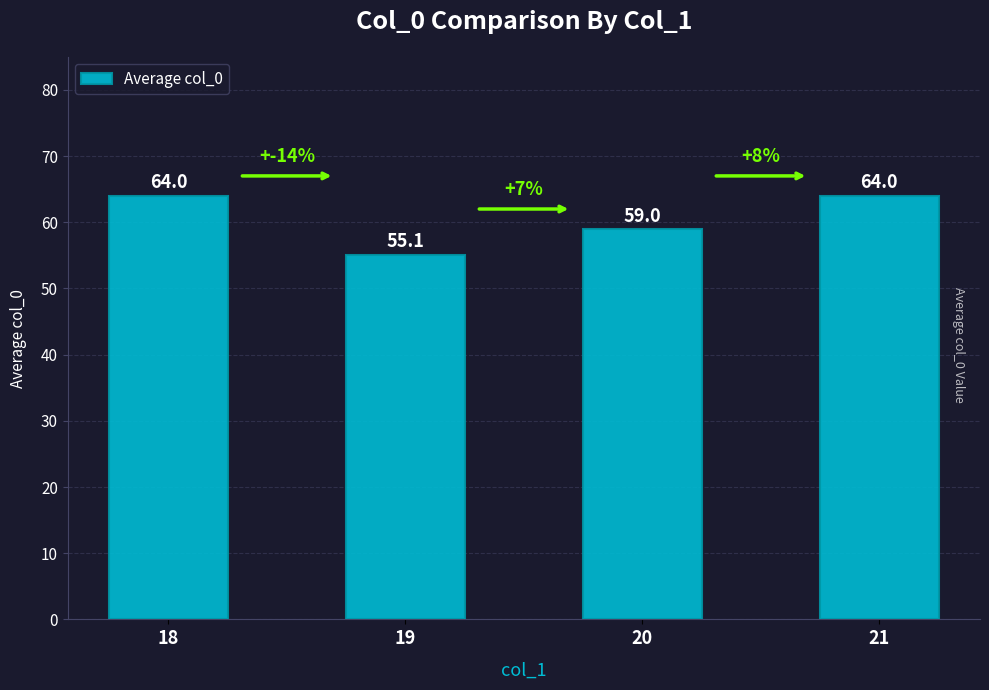

How many values are below 64?

2